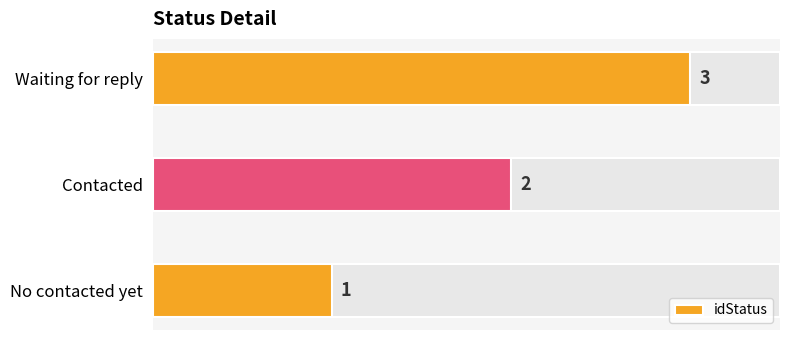

How many bars are there in total?

3